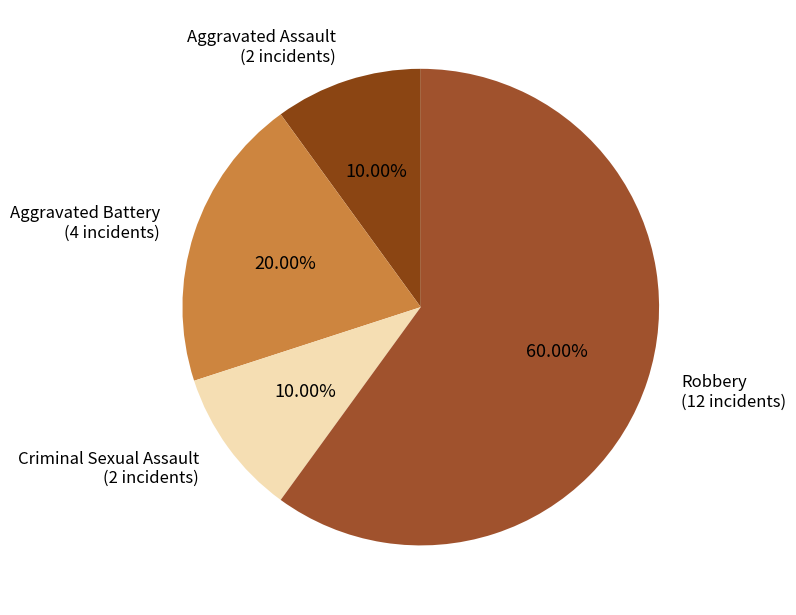

How many slices are in this pie chart?

4